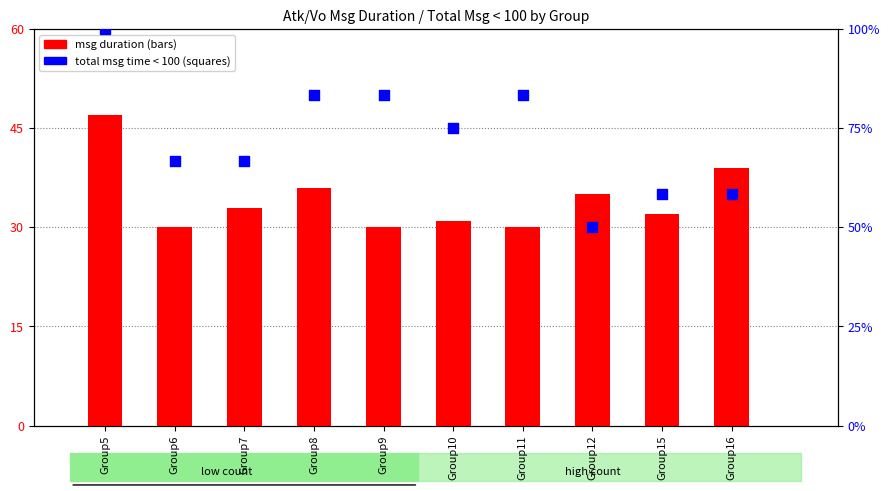

Which series reaches the minimum Y coordinate?

msg duration